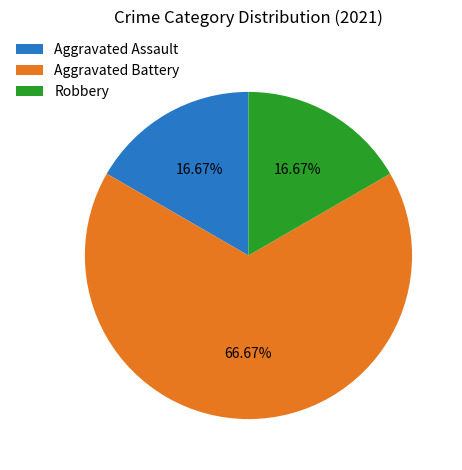

Which has a higher value, Aggravated Assault or Aggravated Battery?

Aggravated Battery